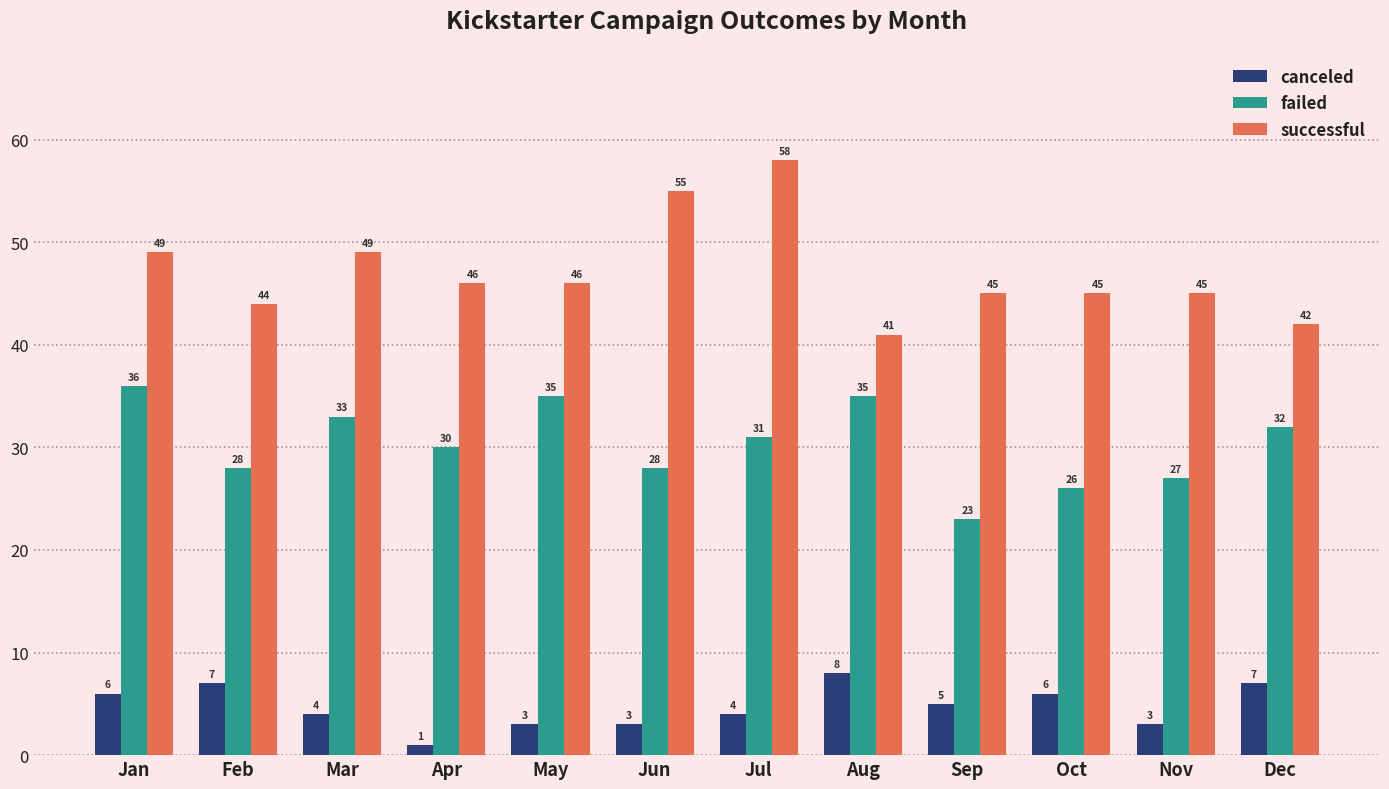

Which series changed the most between Mar and Nov?

failed